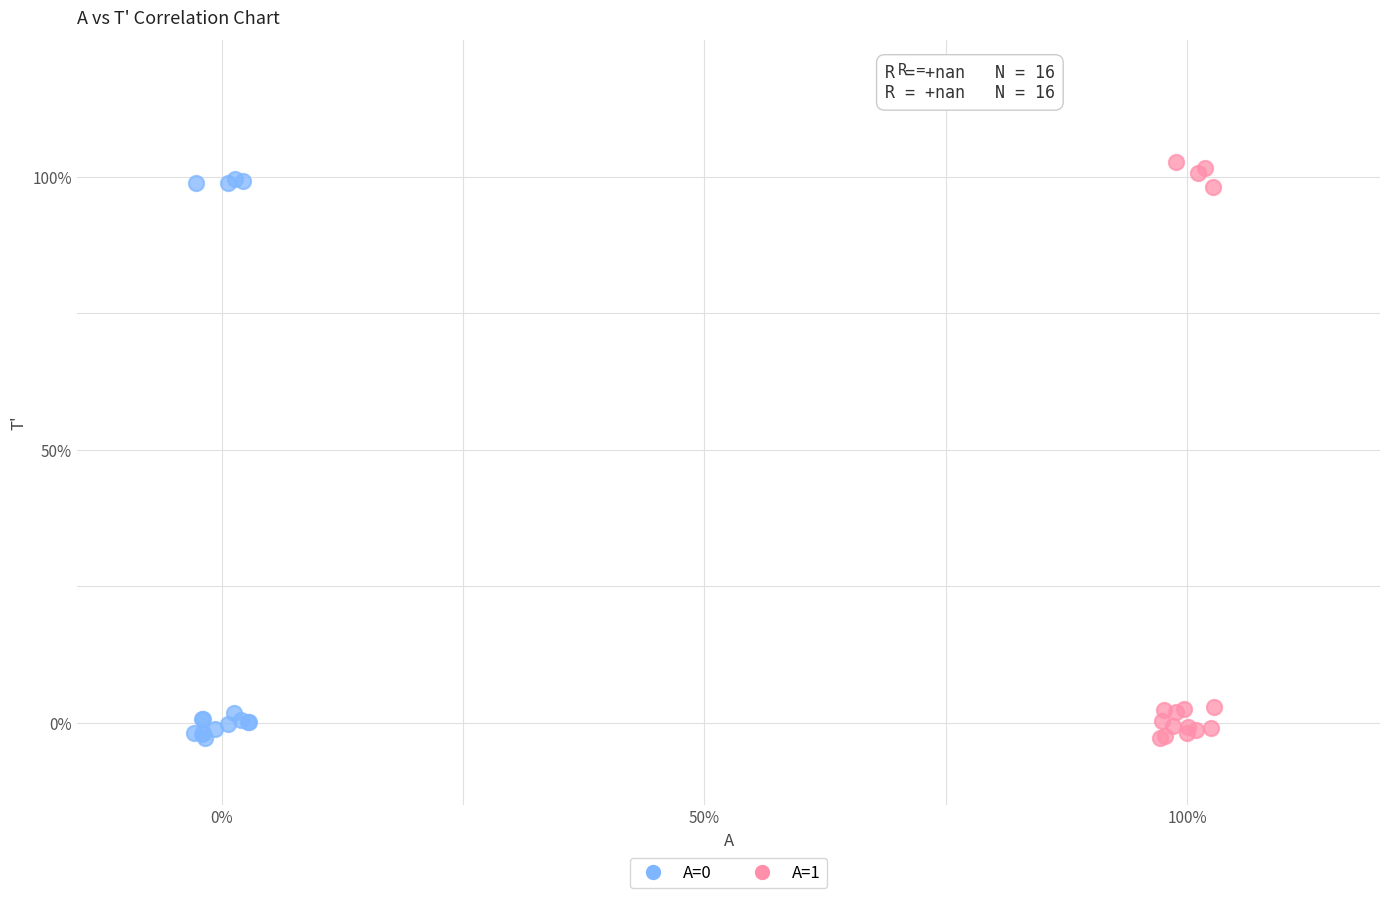

Which series has the widest spread of Y values?

A=1